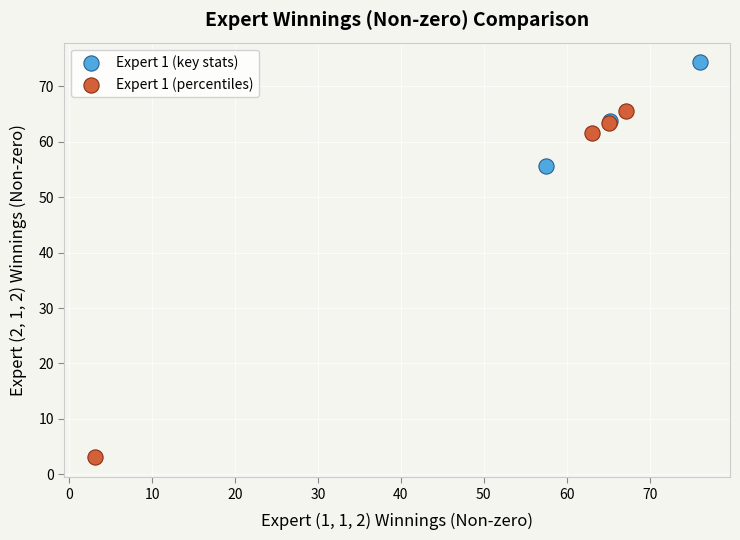

Which series has the largest Y range (max minus min)?

Expert 1 (percentiles)